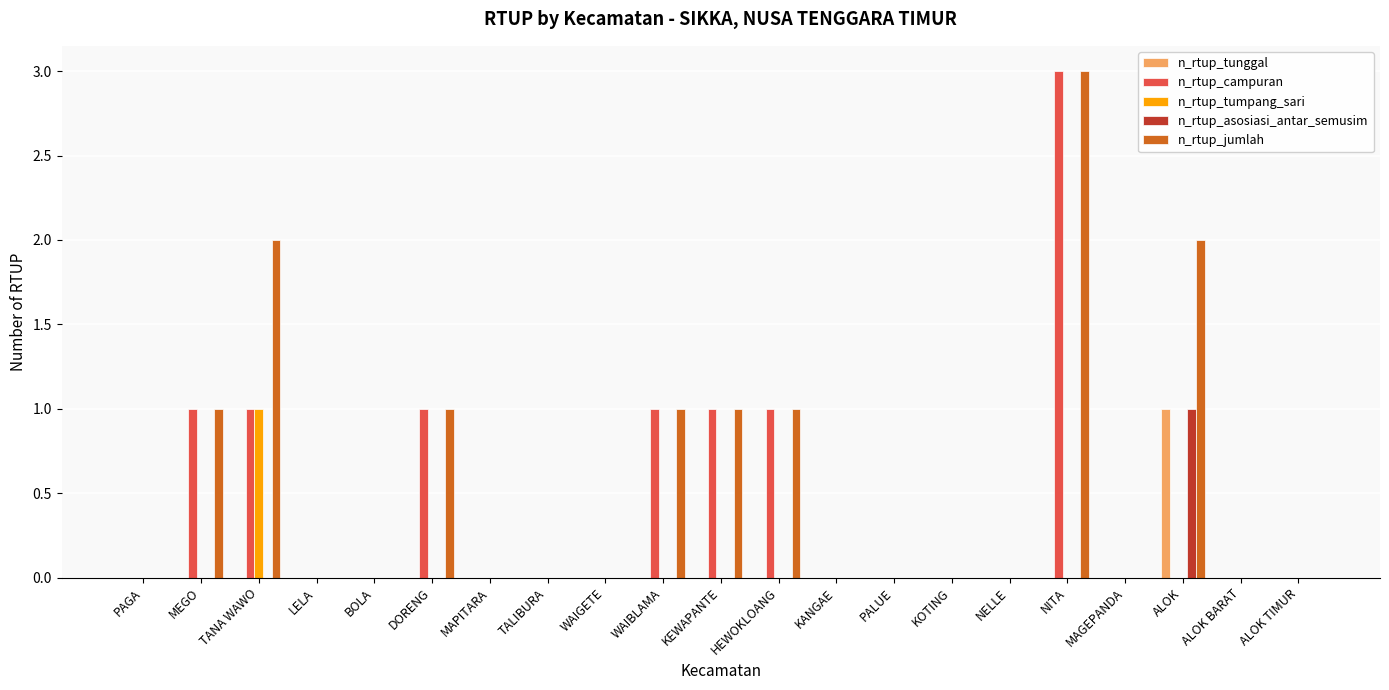

Are the bars horizontal?

No